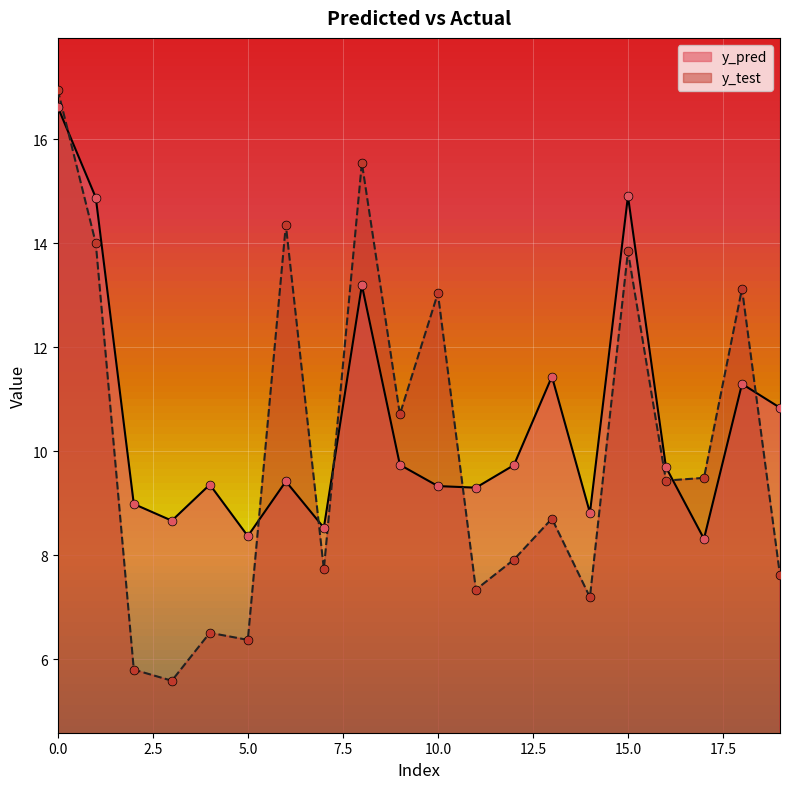

Which series has the widest spread of Y values?

y_test